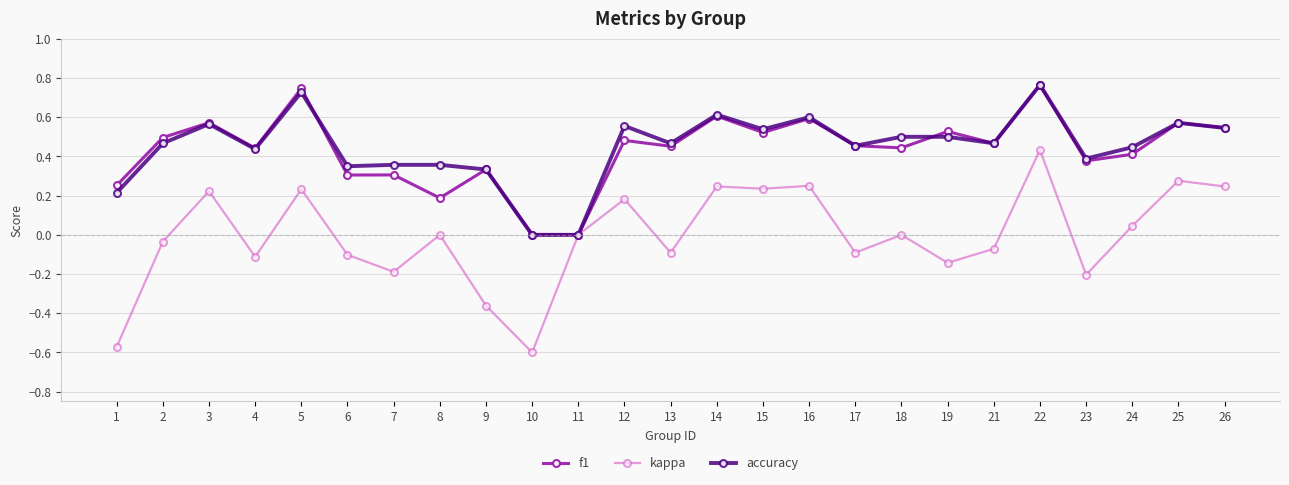

Is the value of kappa at 16 greater than the value of f1 at 11?

Yes